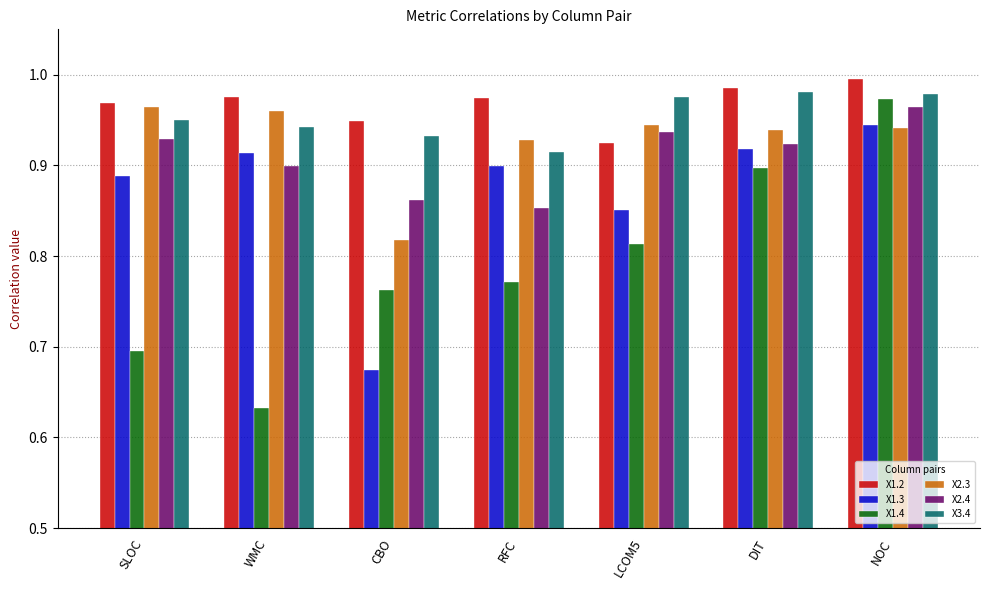

What is the sum of all X2.3 values?

6.5